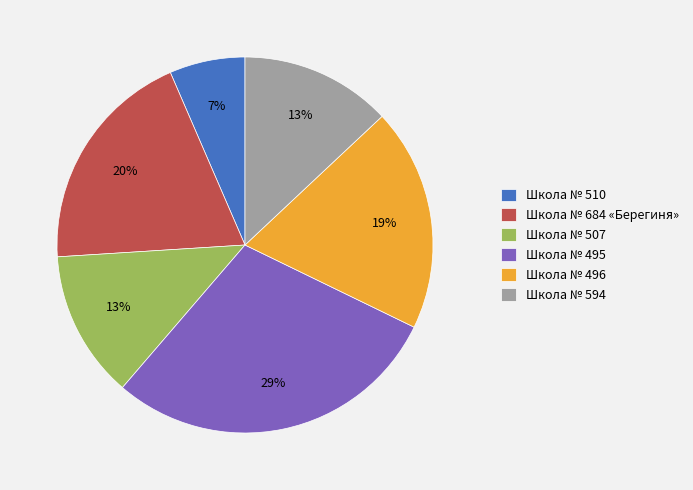

Is there any slice that represents more than half of the pie?

No